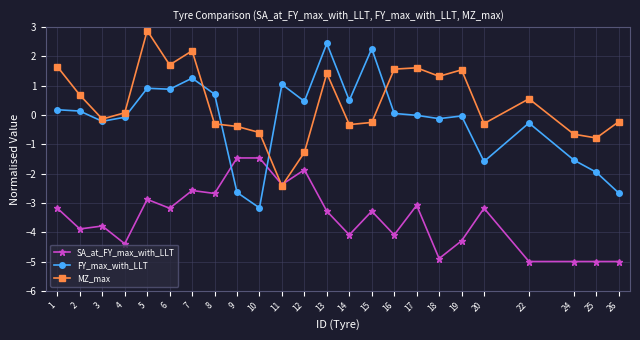

What is the value of the SA_at_FY_max_with_LLT point at the 6th from the left?

-3.2